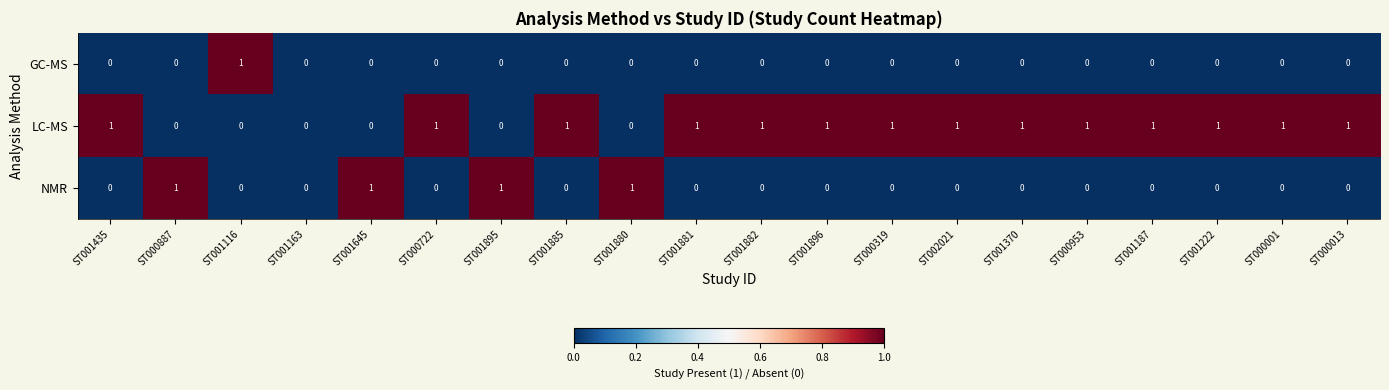

Is the value of LC-MS at ST000013 greater than the value of NMR at ST001163?

Yes